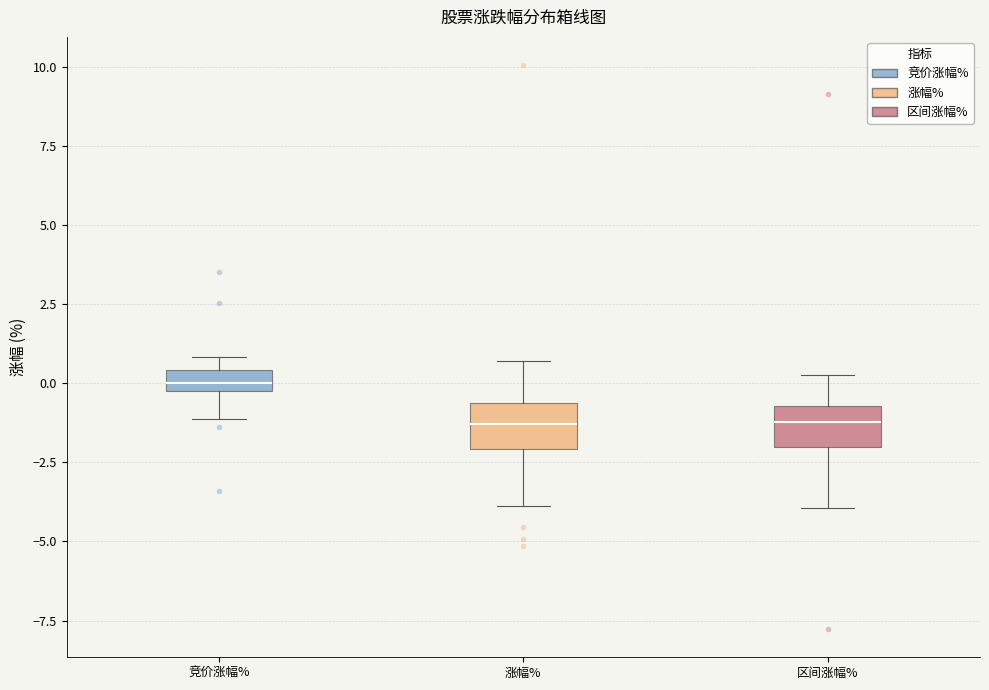

Where does the median line of the box for 区间涨幅% sit on the y-axis? The values are not printed on the chart, so give them approximately, as read against the axis.

-1.0